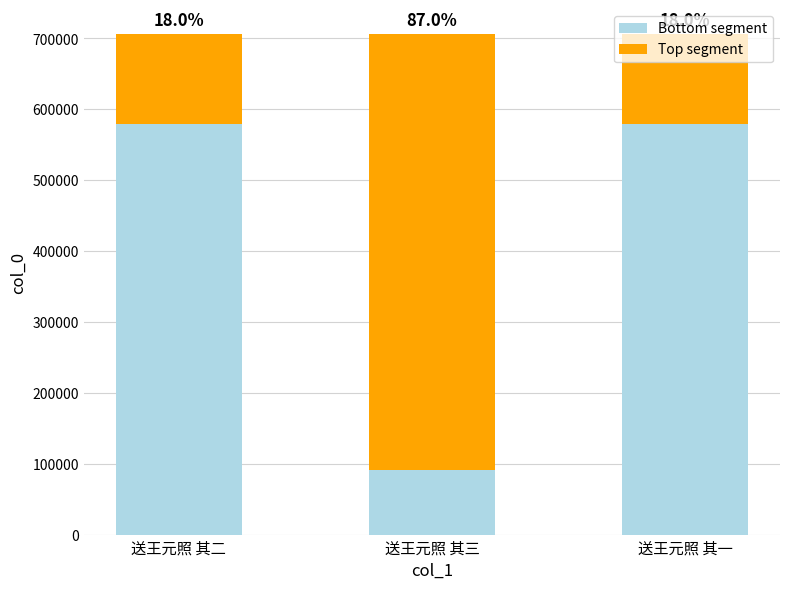

What are all the series names shown in the legend?

Bottom segment, Top segment